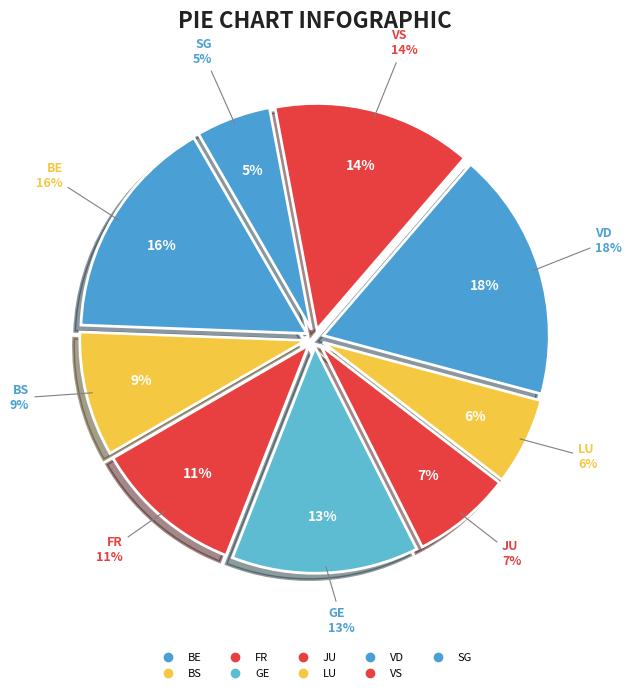

True or false: FR accounts for 4% of the total.

False